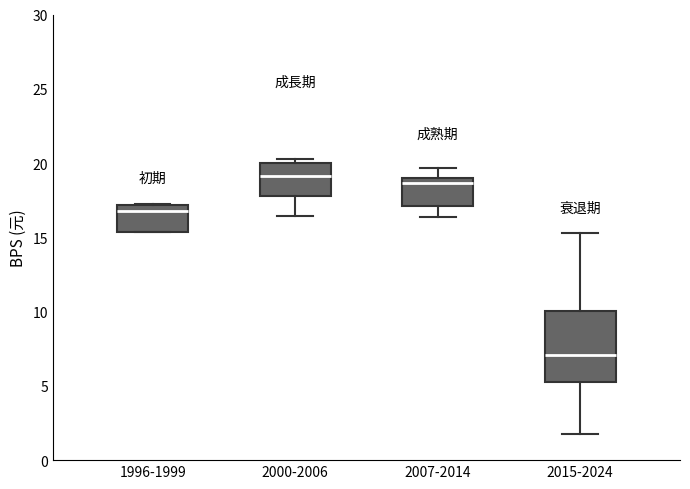

Reading left to right, transcribe this box plot: for each box, give where its median line is, the range the box spans, and where its two whiskers end, as read against the y-axis. The values are not printed on the chart, so give them approximately, as read against the axis.

1996-1999: median 17.0 (just below the box's upper edge), box 15.5 to 17.0, whiskers 15.5 to 17.5
2000-2006: median 19.0, box 18.0 to 20.0, whiskers 16.5 to 20.5
2007-2014: median 18.5, box 17.0 to 19.0, whiskers 16.5 to 19.5
2015-2024: median 7.0, box 5.5 to 10.0, whiskers 1.5 to 15.5